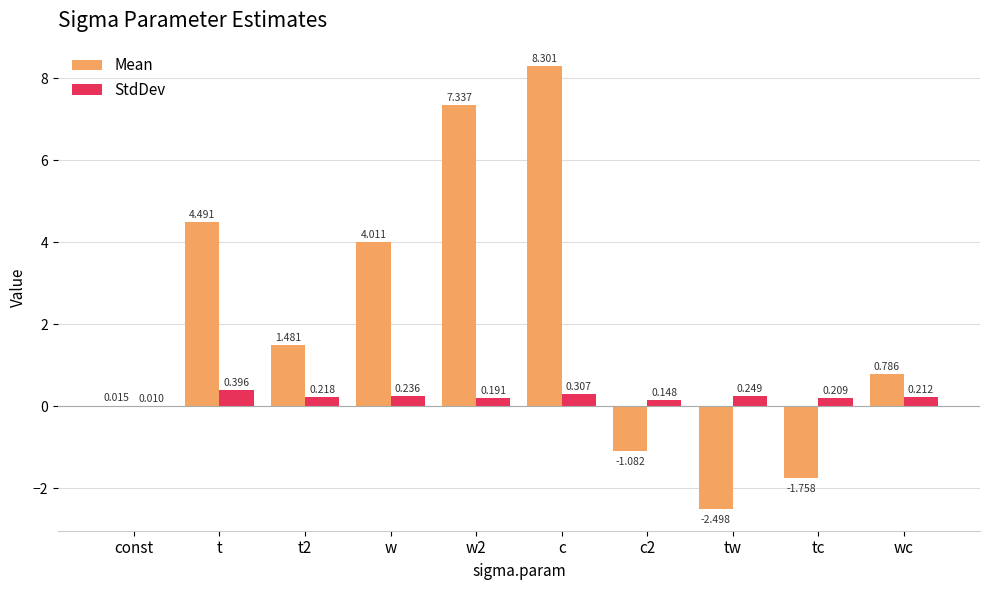

What are all the series names shown in the legend?

Mean, StdDev